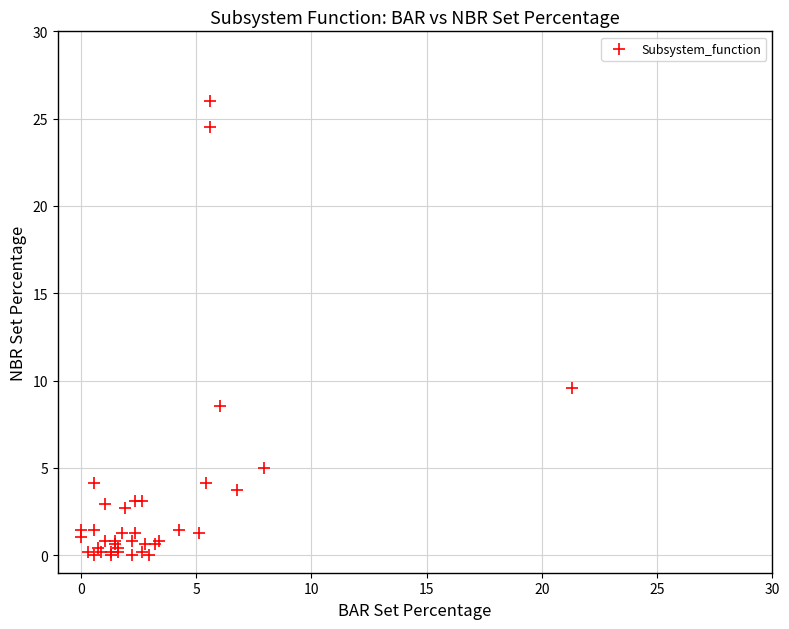

What Y value in the scatter plot is closest to 12?

9.6